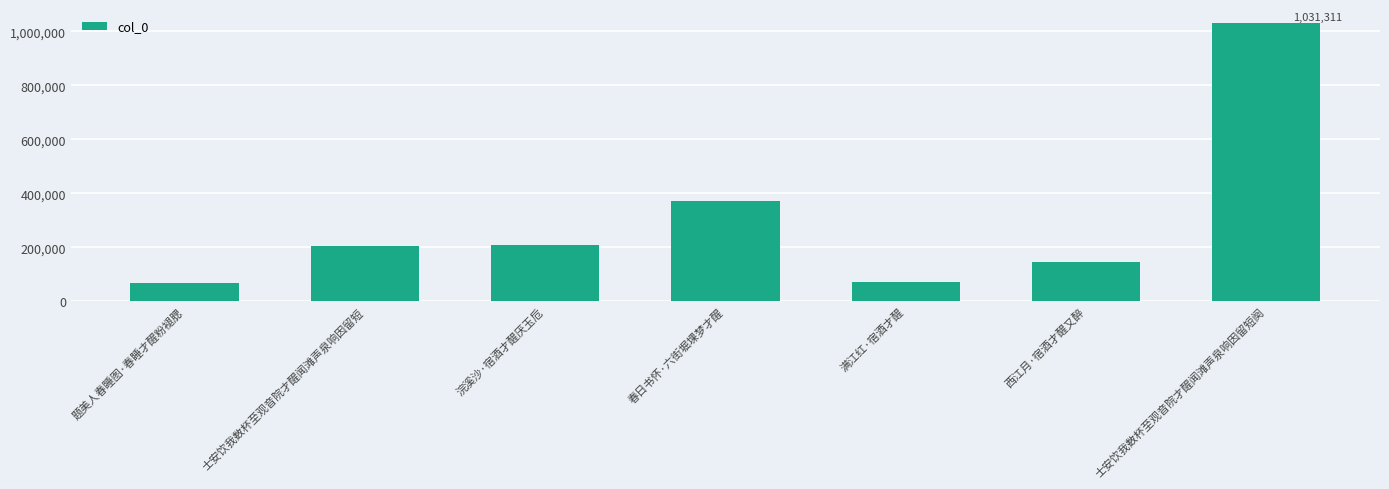

What is the sum of the values at 浣溪沙·宿酒才醒厌玉卮 and 士安饮我数杯至观音院才醒闻滩声泉响因留短?

411081